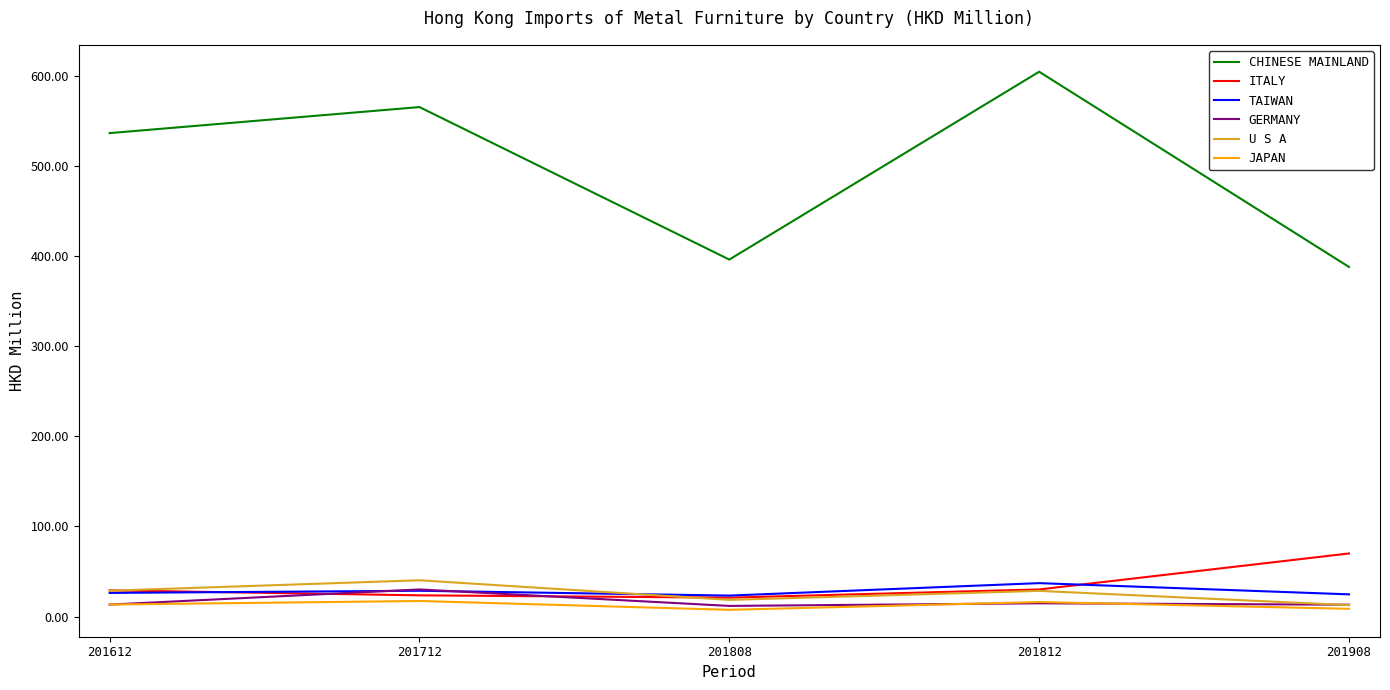

What is the minimum value shown in the chart?

7.5